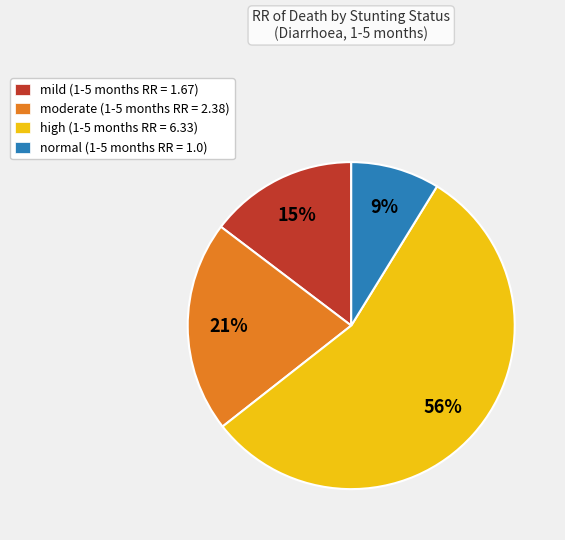

What percentage is the normal (1-5 months RR = 1.0) slice, to the nearest percent?

9%